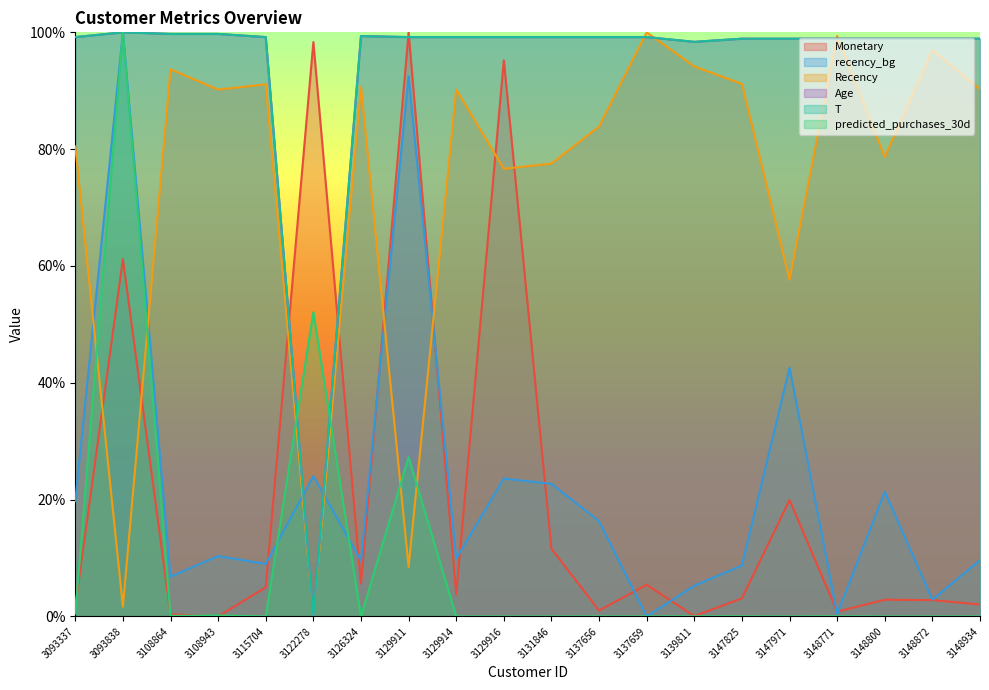

What is the value of the recency_bg point at the 8th from the left?

0.9